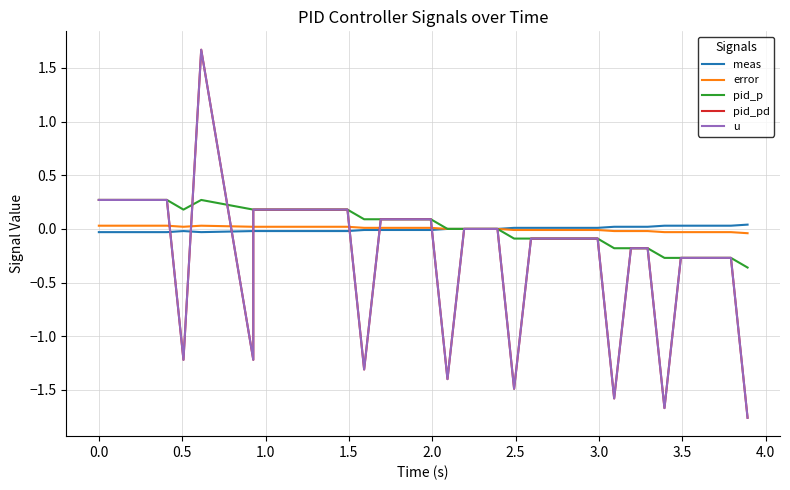

Does the chart have visible grid lines?

Yes